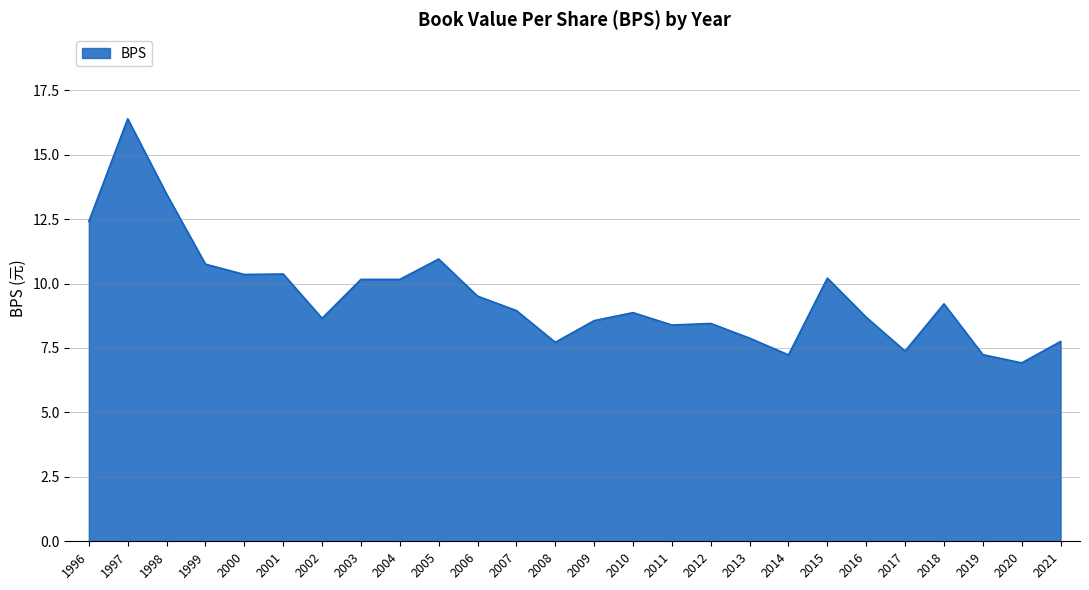

At which label does the data first exceed 8?

1996